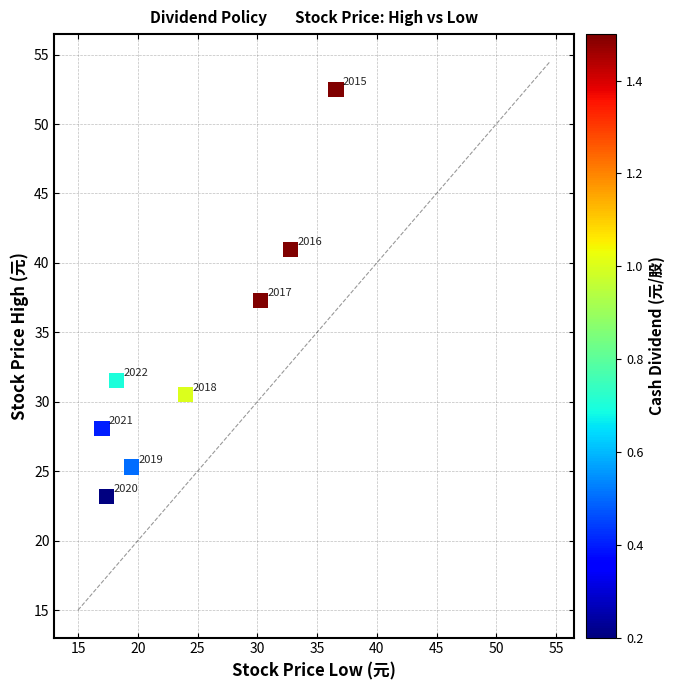

What is the average Y value?

33.7